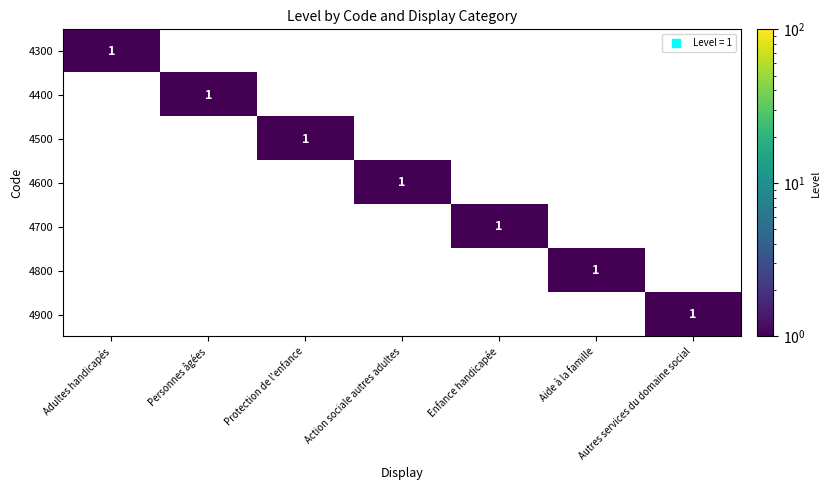

At Enfance handicapée, list the series in order from smallest to largest.

4300, 4400, 4500, 4600, 4800, 4900, 4700